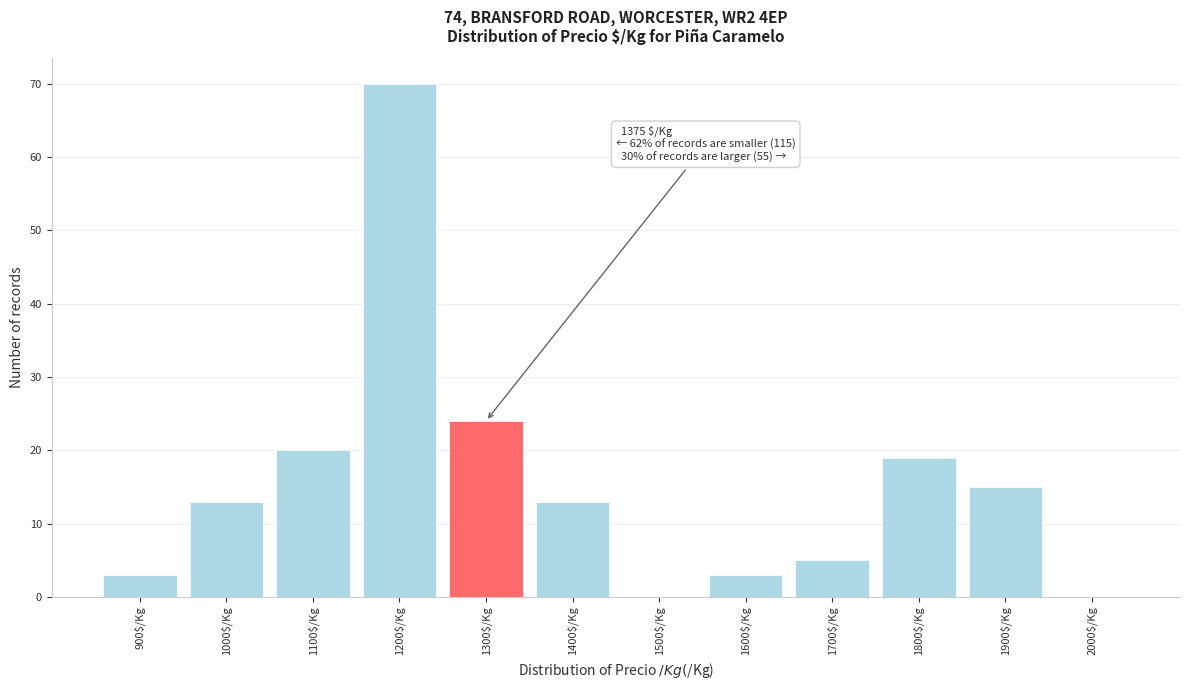

The chart shows a value of 5 at 1900$/Kg. True or false?

False